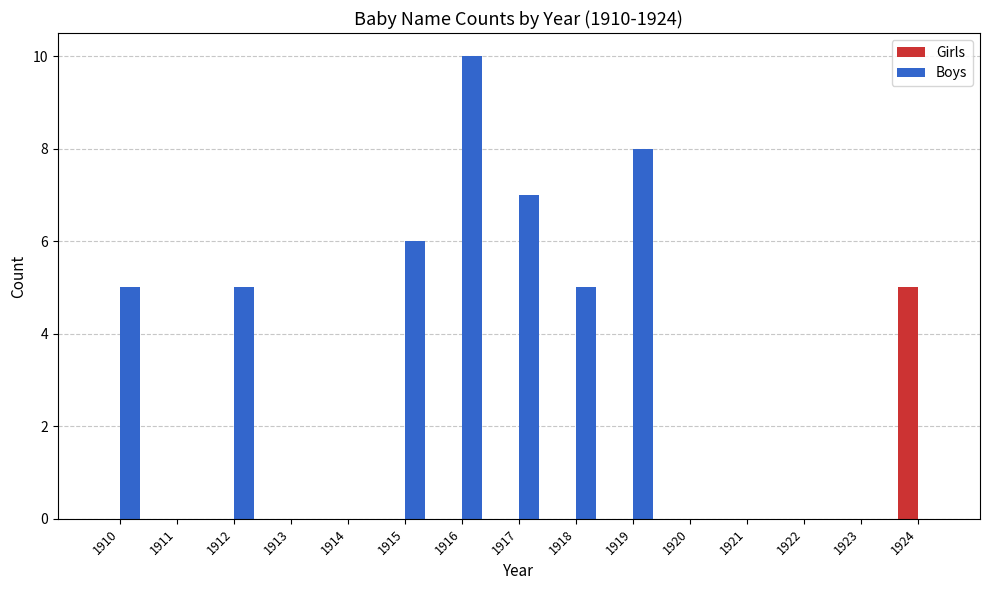

The Boys series shows 8 at 1919. True or false?

True